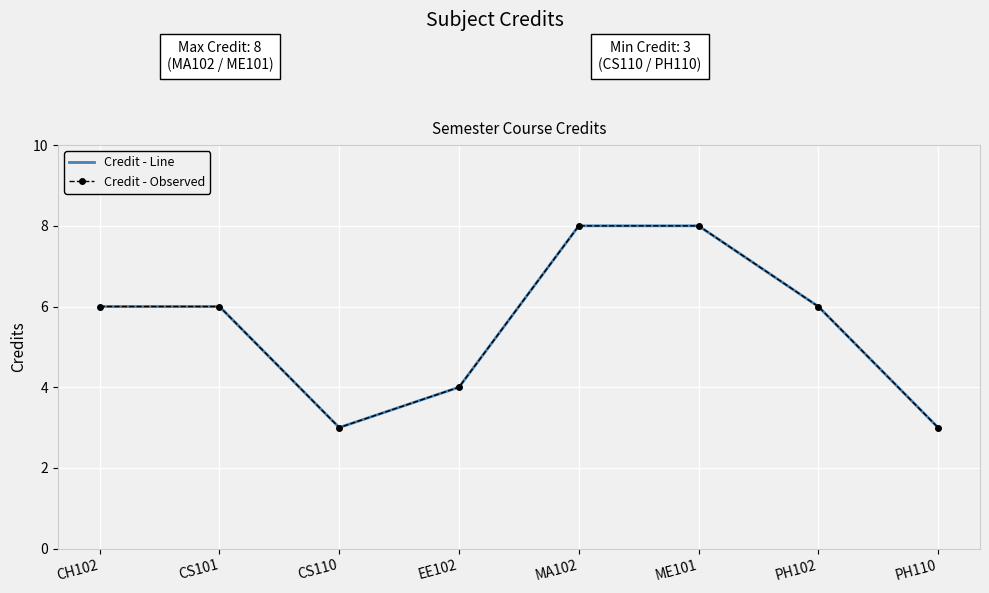

What is the difference between the Credit - Line values at PH110 and PH102?

3